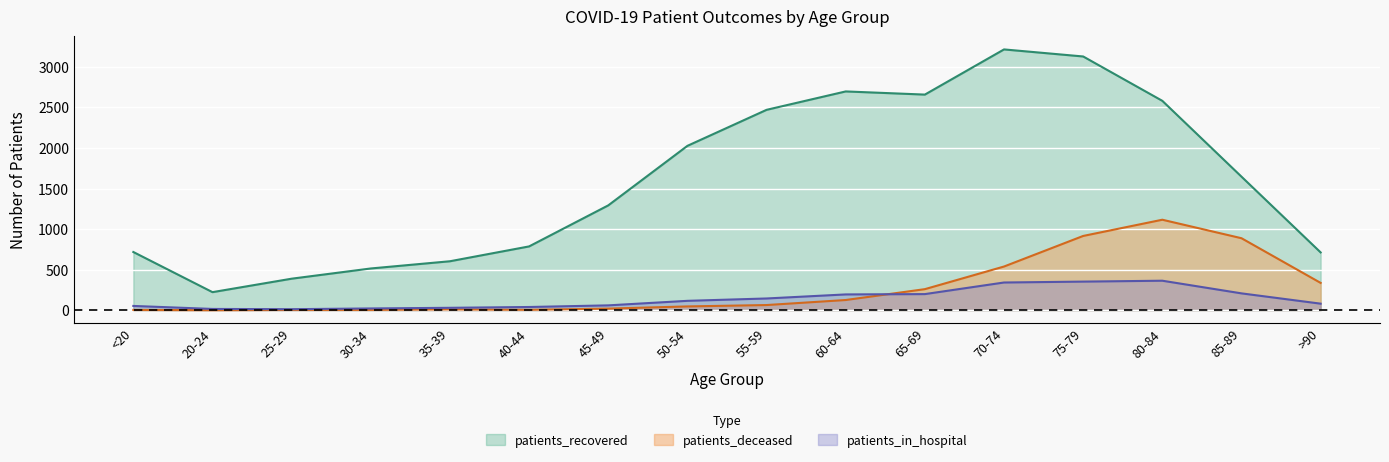

What is the spread (max minus min) of values at 45-49?

1273